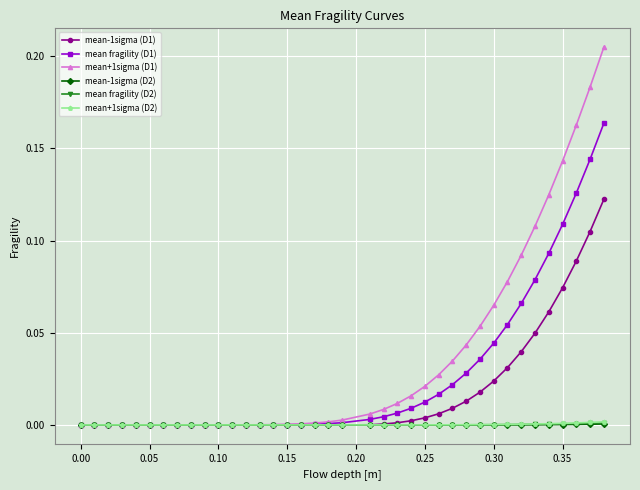

Which series has the largest total across all categories?

mean+1sigma (D1)